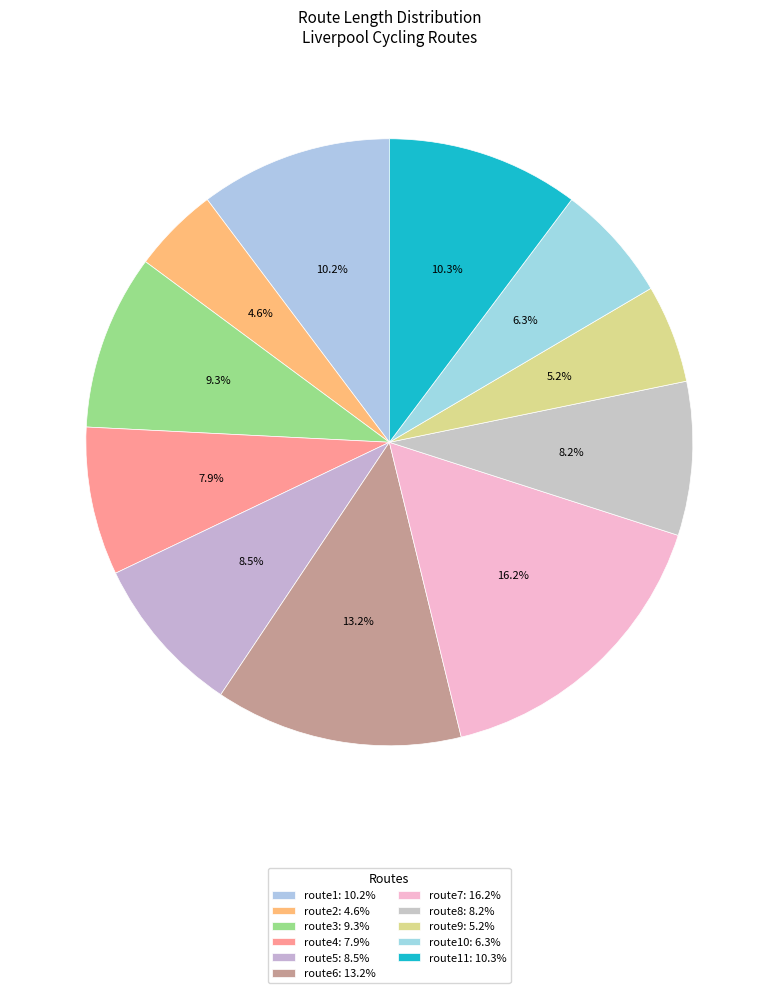

Which slice is the largest?

route7